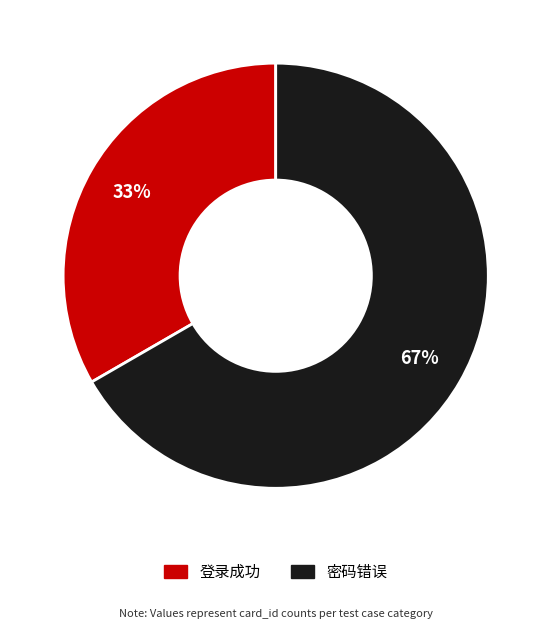

Do 密码错误 and 登录成功 together represent more than half of the pie?

Yes